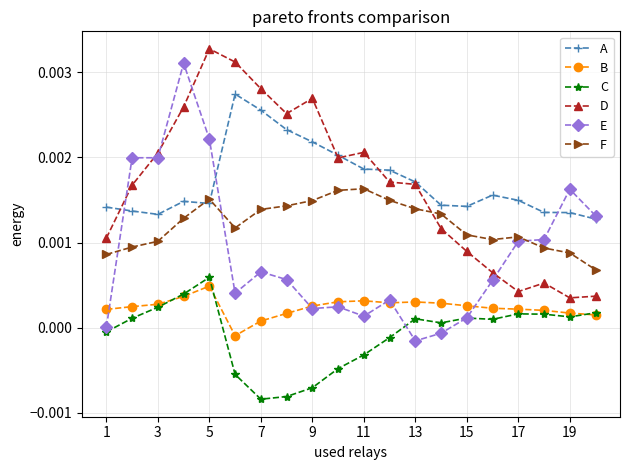

True or false: C has more than 0 interior local peaks.

True